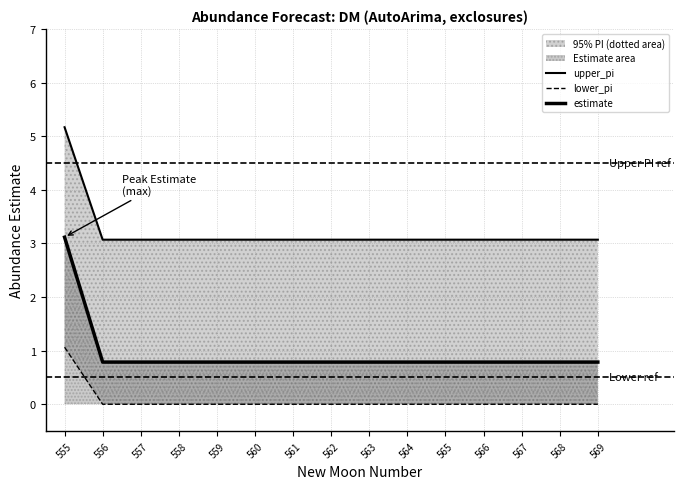

List the series in order of their peak value, lowest first.

lower_pi, estimate, upper_pi